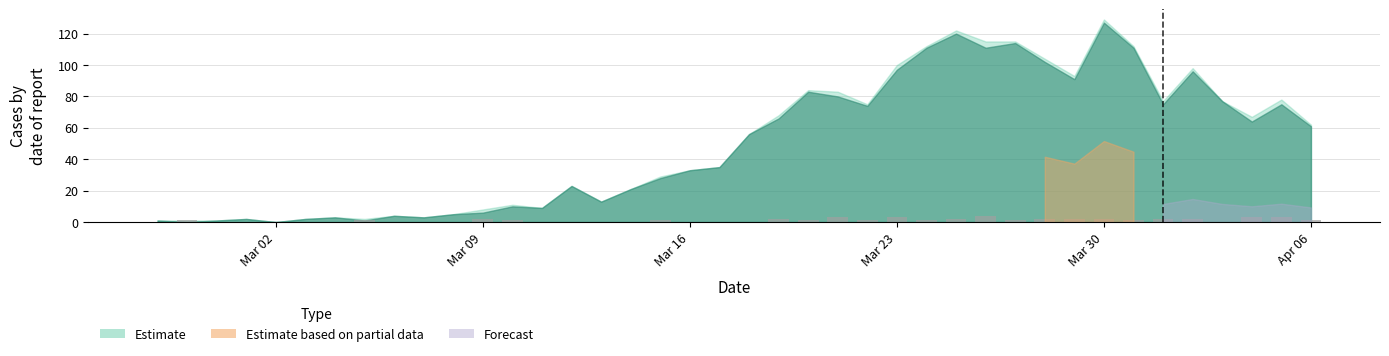

What is the sum of all values?

42